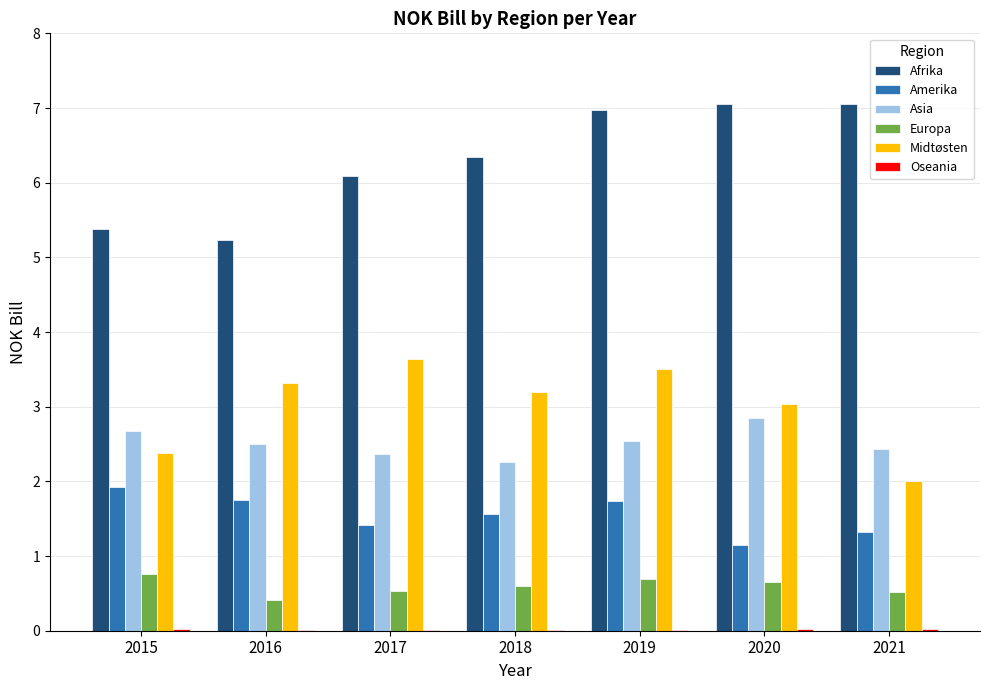

Which series has the largest total across all categories?

Afrika